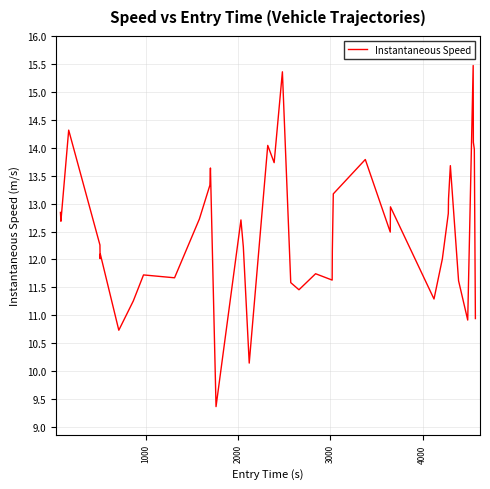

What is the greatest value displayed?

15.5